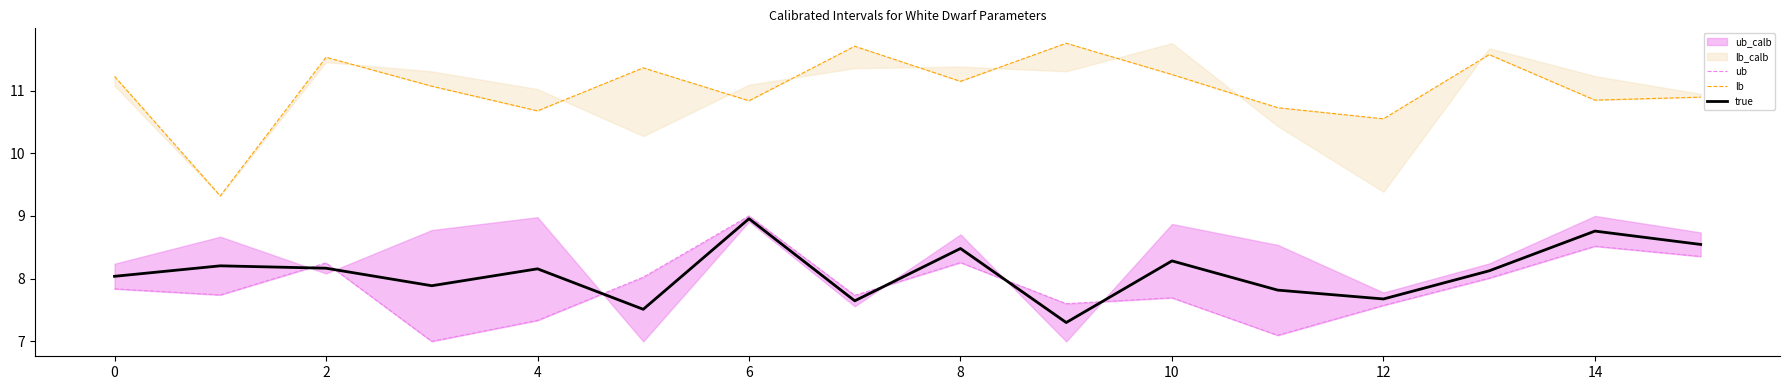

Reading right to left, list all the values displayed in this chart.

ub: 8.4	8.5	8.0	7.6	7.1	7.7	7.6	8.3	7.7	9.0	8.0	7.3	7.0	8.3	7.7	7.8
lb: 10.9	10.8	11.6	10.5	10.7	11.3	11.8	11.1	11.7	10.8	11.4	10.7	11.1	11.5	9.3	11.2
true: 8.5	8.8	8.1	7.7	7.8	8.3	7.3	8.5	7.6	9.0	7.5	8.2	7.9	8.2	8.2	8.0